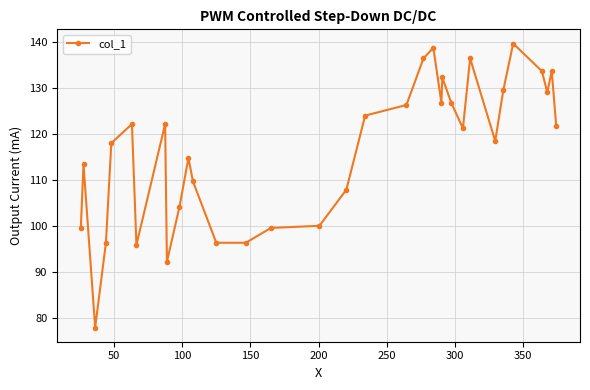

True or false: there are more than 2 points higher than both neighbors.

True